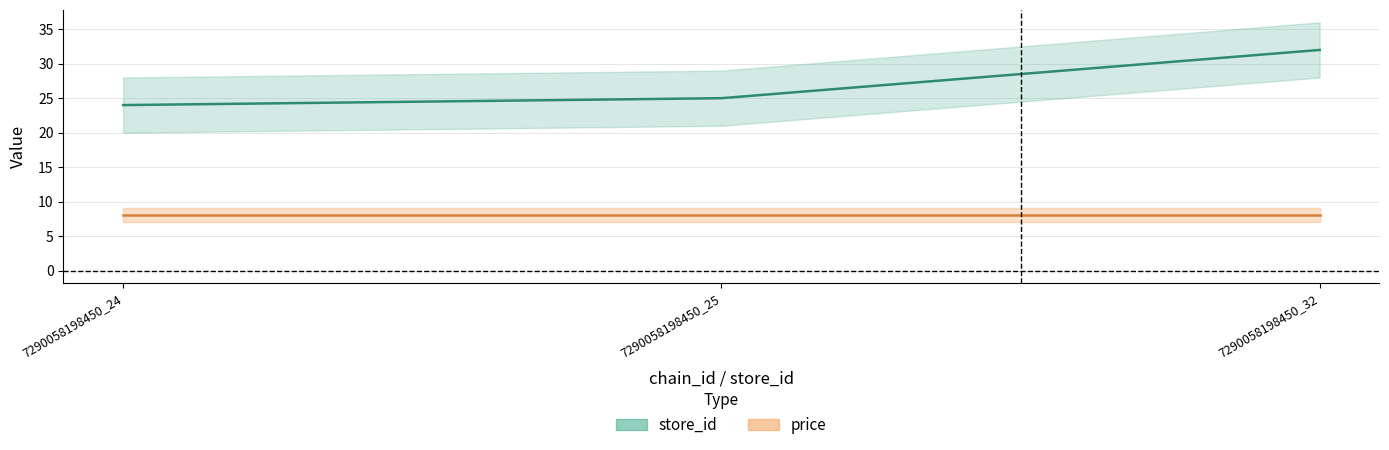

Reading right to left, extract all data points from this chart.

store_id: 32	25	24
price: 8	8	8